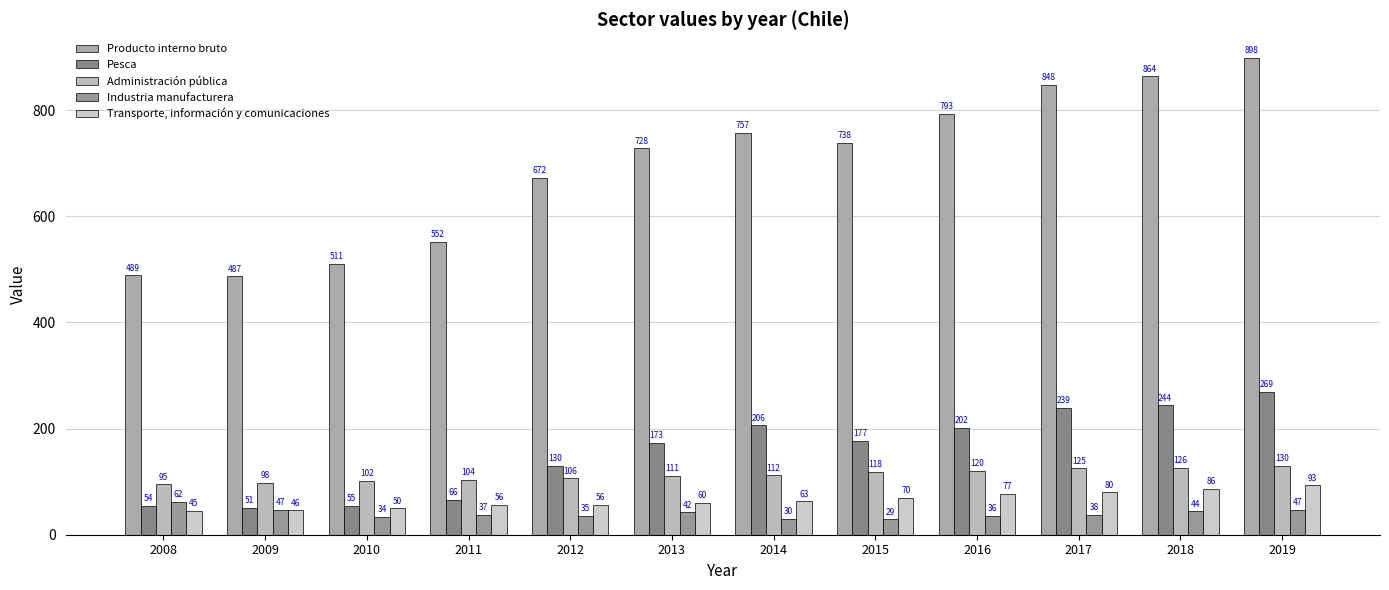

What is the value of the Pesca bar at the 5th from the left?

130